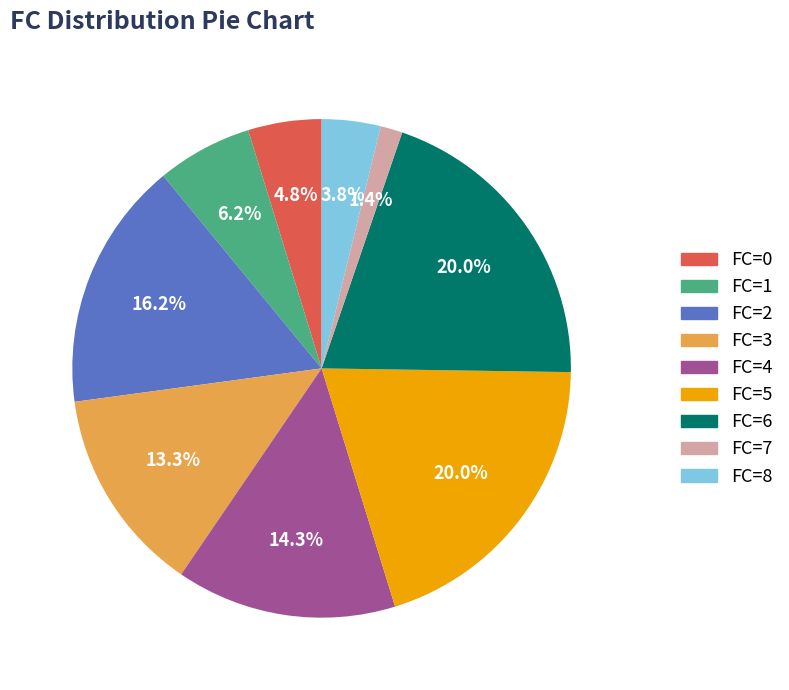

Which category has the smallest portion of the pie?

FC=7